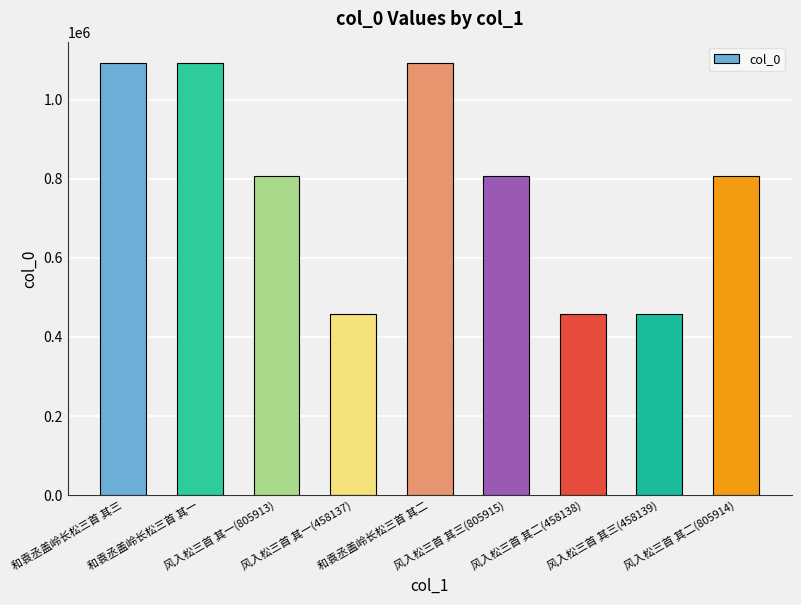

Which has a higher value, 和袁丞盖岭长松三首 其一 or 风入松三首 其三(458139)?

和袁丞盖岭长松三首 其一